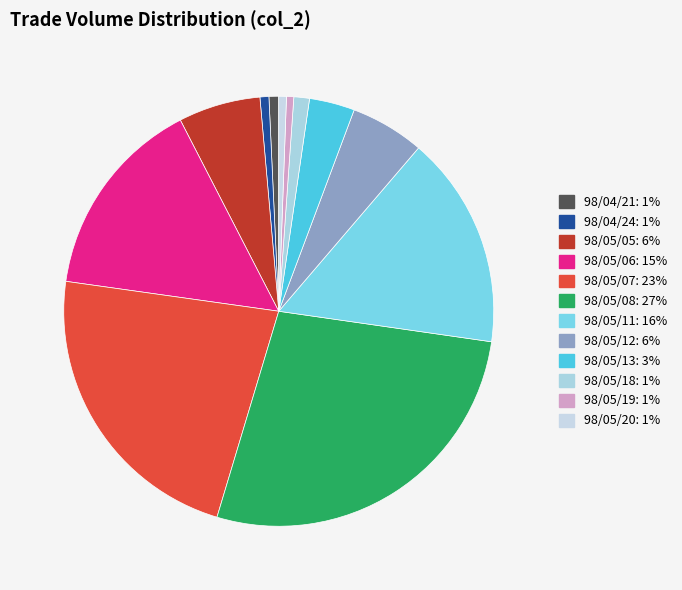

Which category has the smallest portion of the pie?

98/05/19